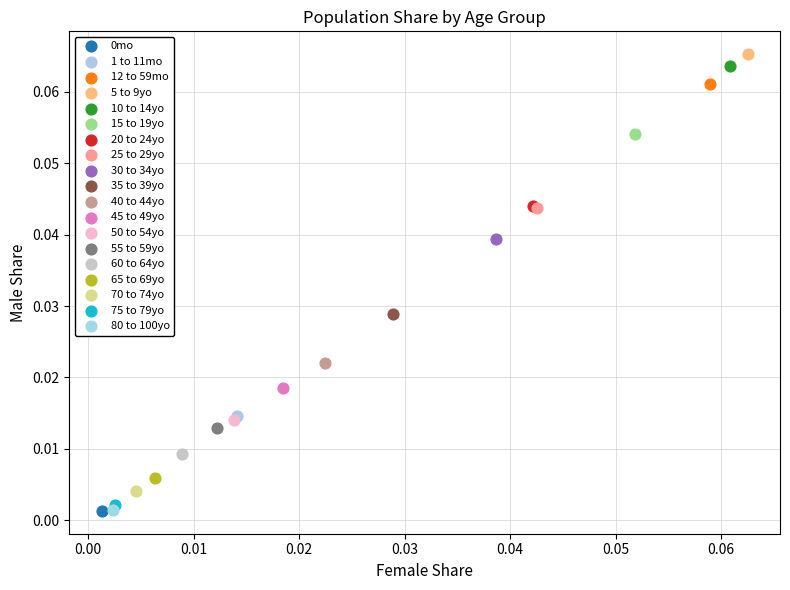

Which series contains the highest Y value?

5 to 9yo